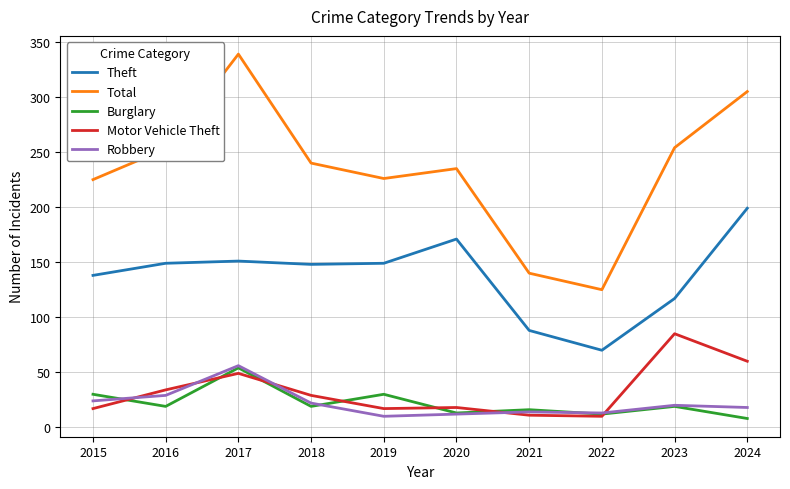

What is the difference between the highest and lowest values at 2023?

235